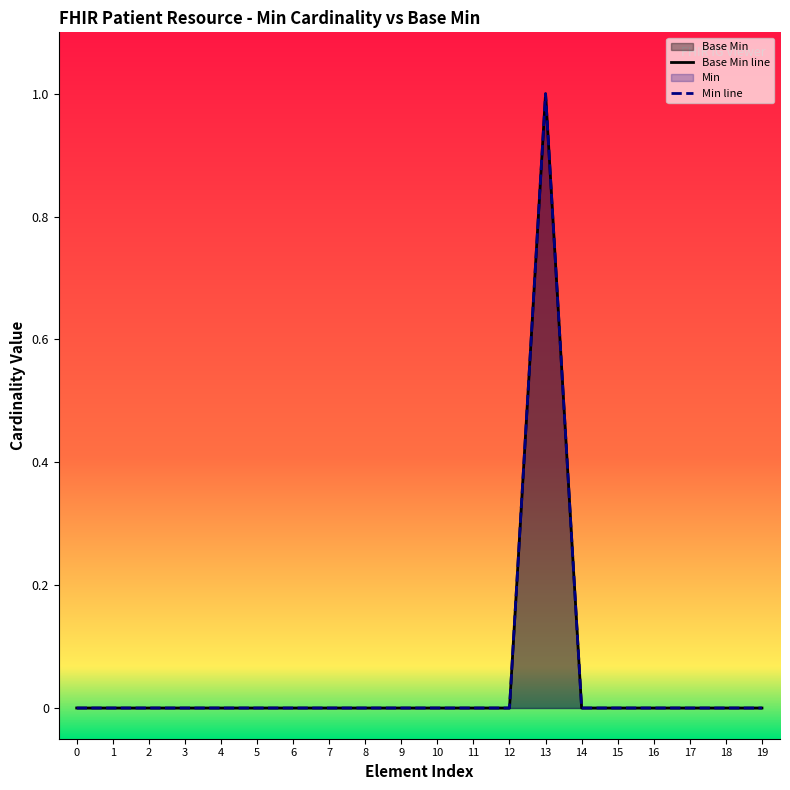

What is the difference between the maximum and minimum values?

1